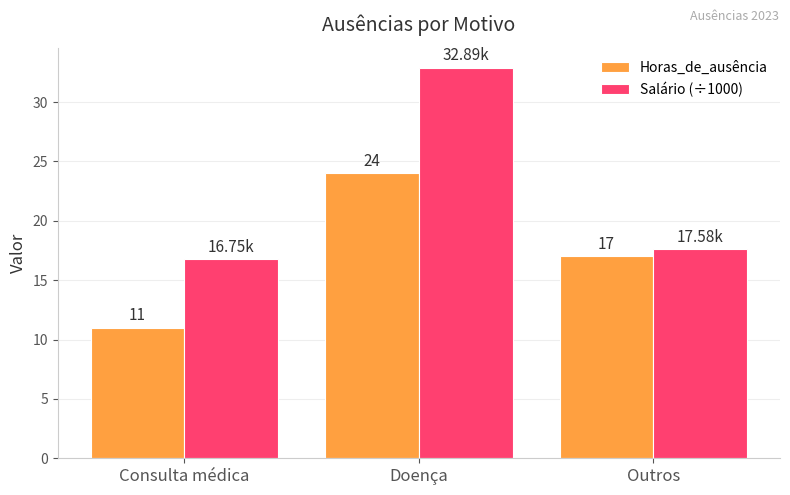

Rank the categories by Horas_de_ausência value from highest to lowest.

Doença, Outros, Consulta médica